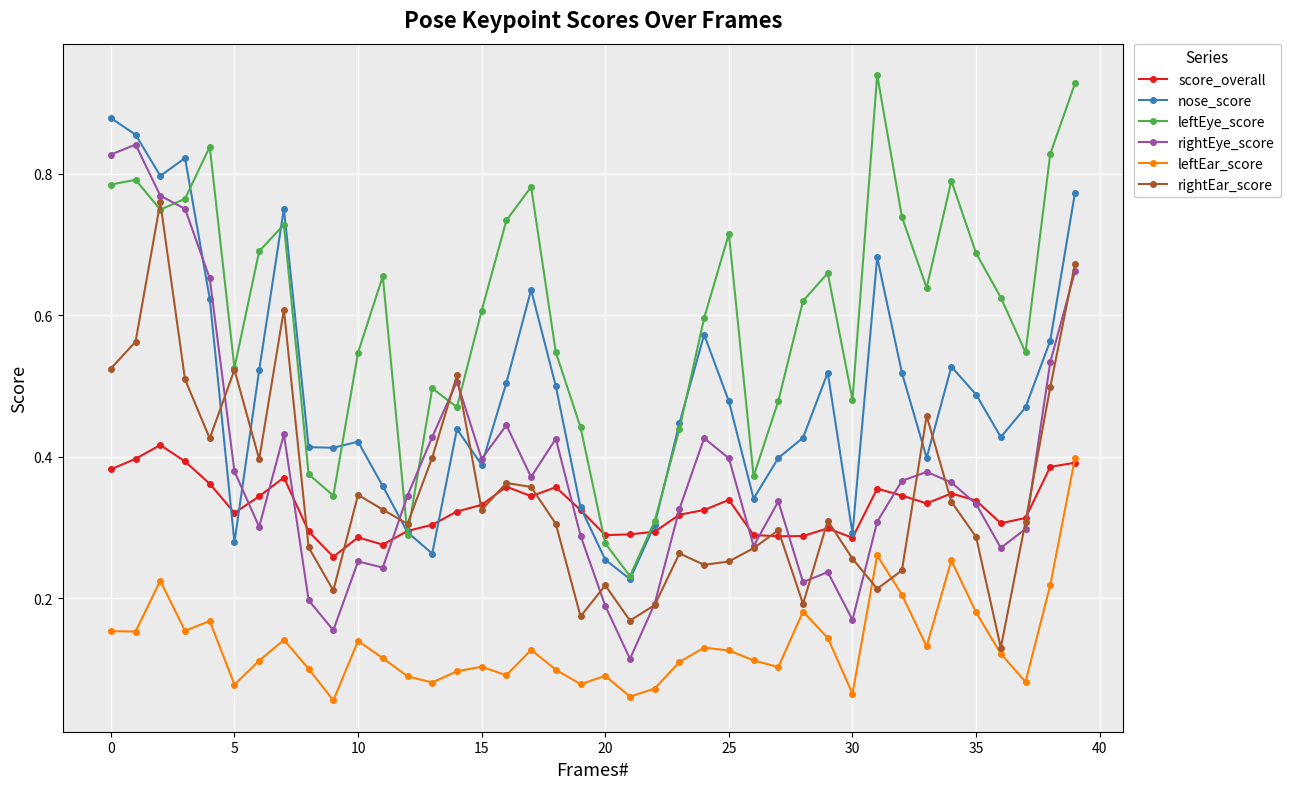

How many rightEar_score values are between 0 and 1?

40